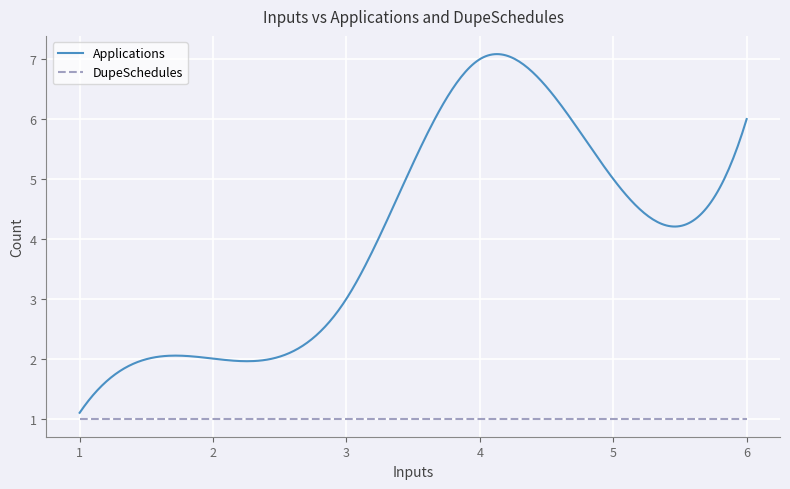

Which series has the largest range (max minus min)?

Applications